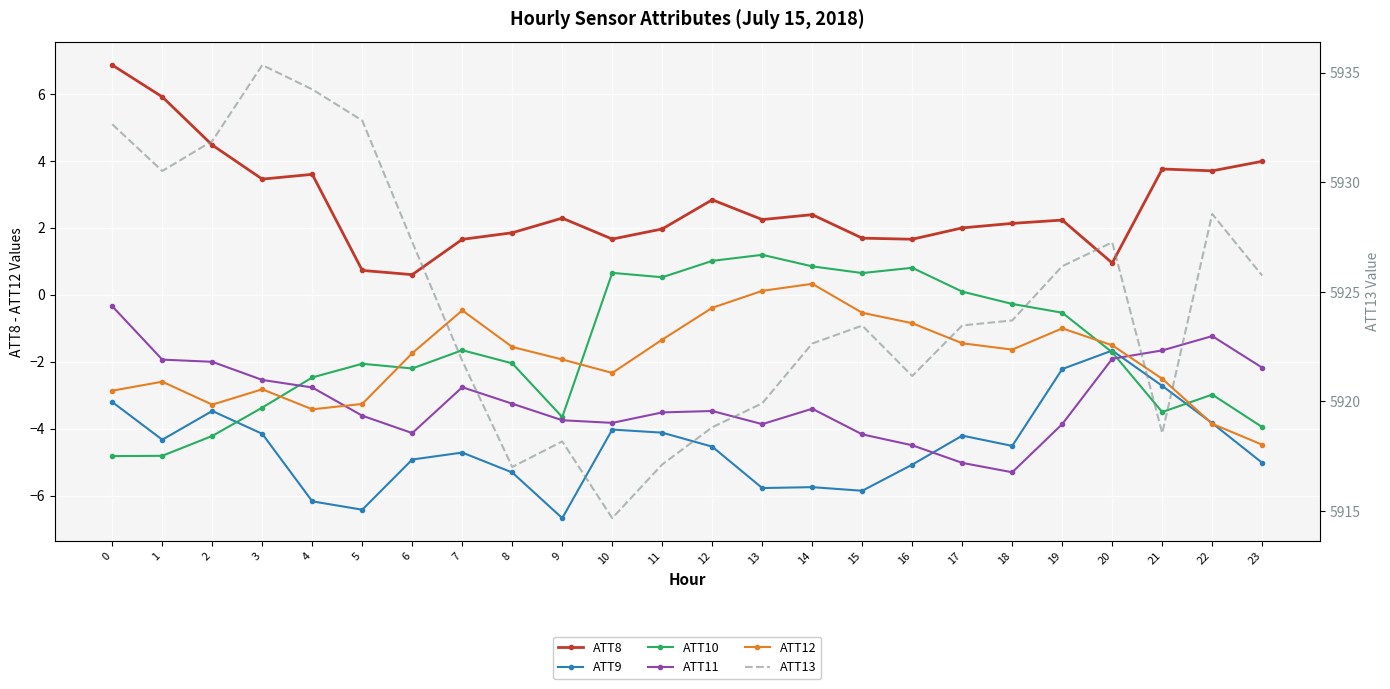

Which series has the largest range (max minus min)?

ATT13